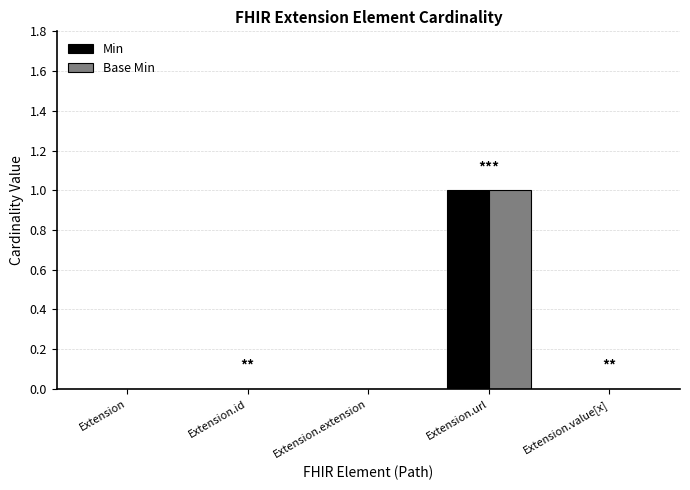

How many categories are shown in the chart?

5